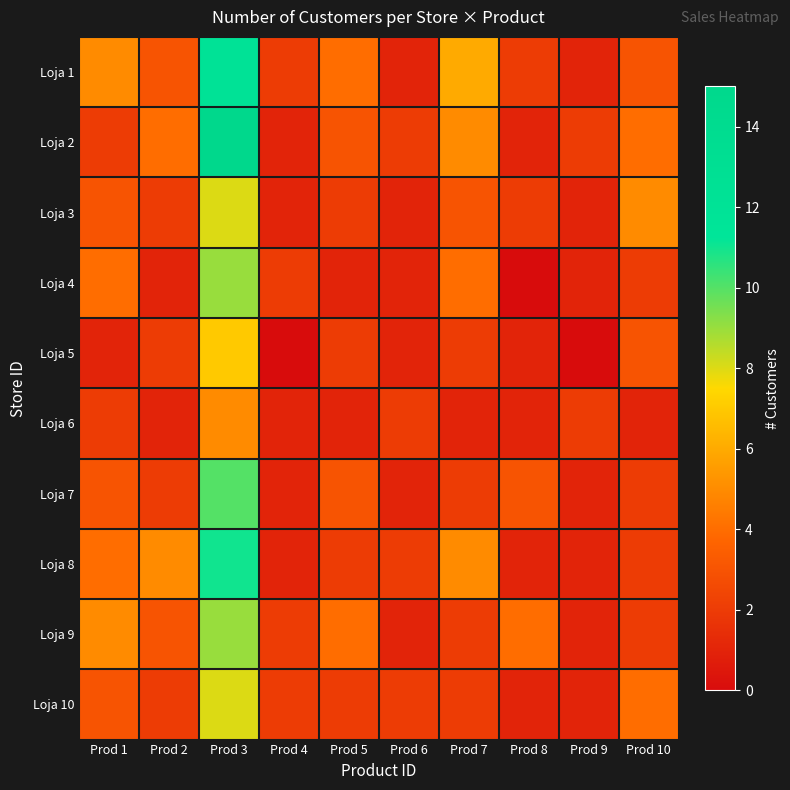

Between Prod 10 and Prod 1, which is larger?

Prod 1